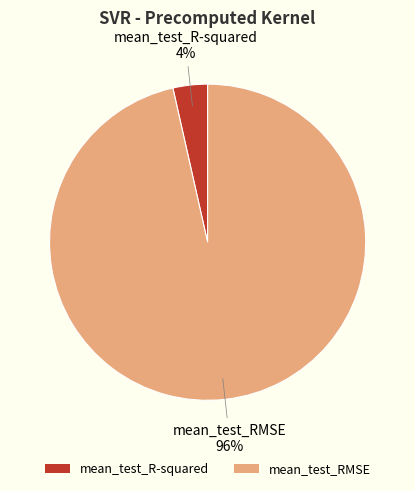

To the nearest percent, what percentage of the pie is mean_test_R-squared?

4%